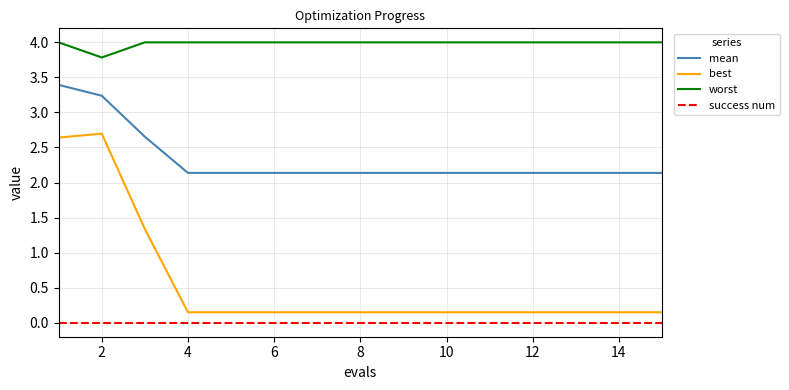

What is the highest value of the worst series?

4.0